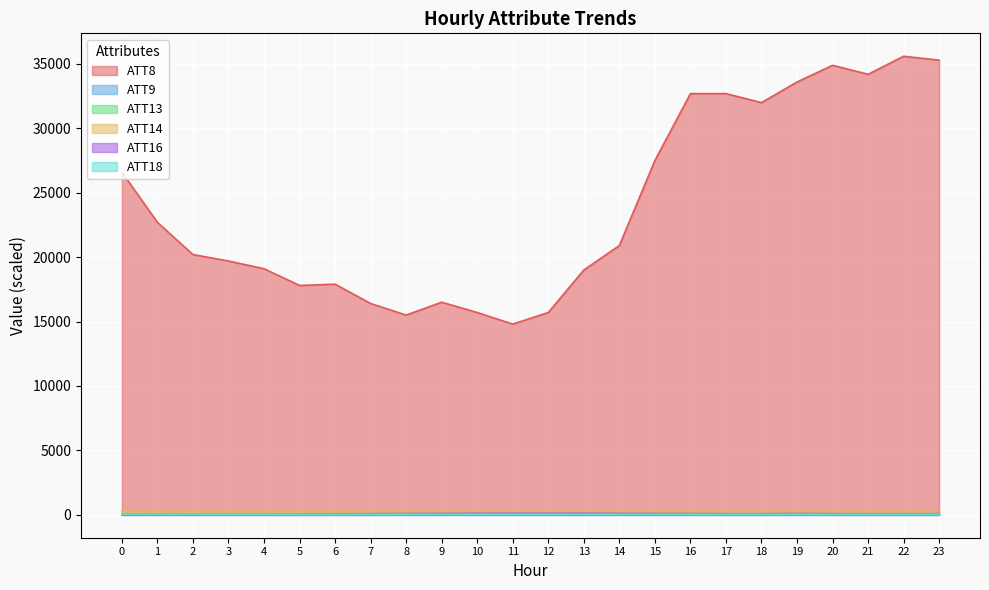

True or false: ATT8 and ATT18 intersect in this chart.

False